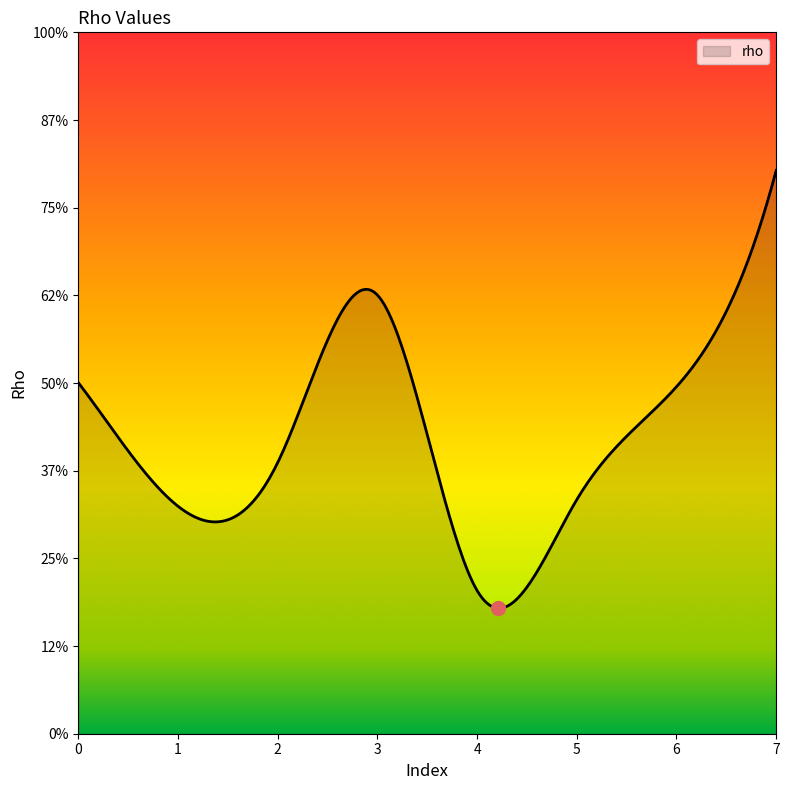

Does the chart have visible grid lines?

No